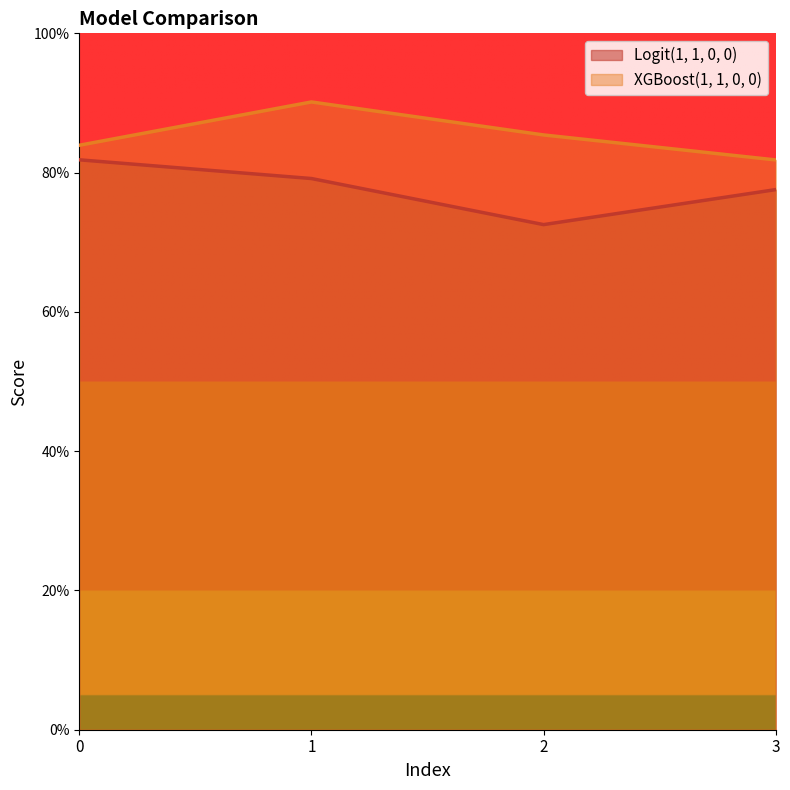

Is the value of Logit(1, 1, 0, 0) at 0 greater than the value of XGBoost(1, 1, 0, 0) at 2?

No